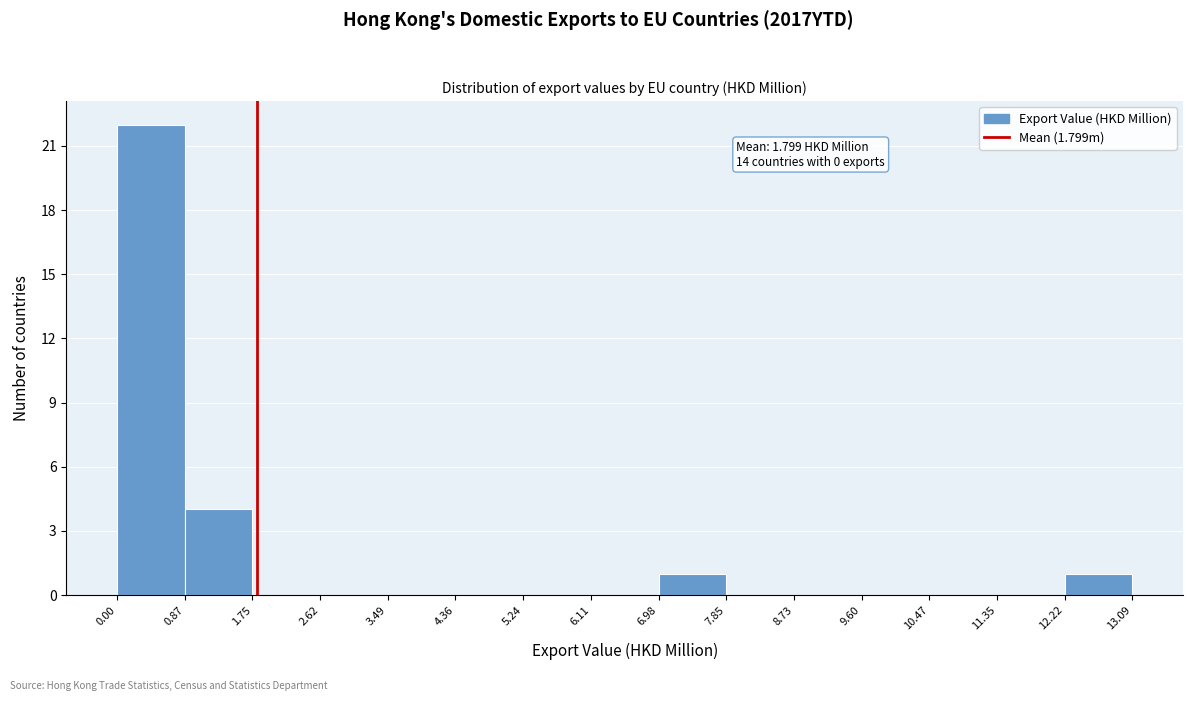

Over which range of the x-axis is the bar tallest?

0.00 to 0.87